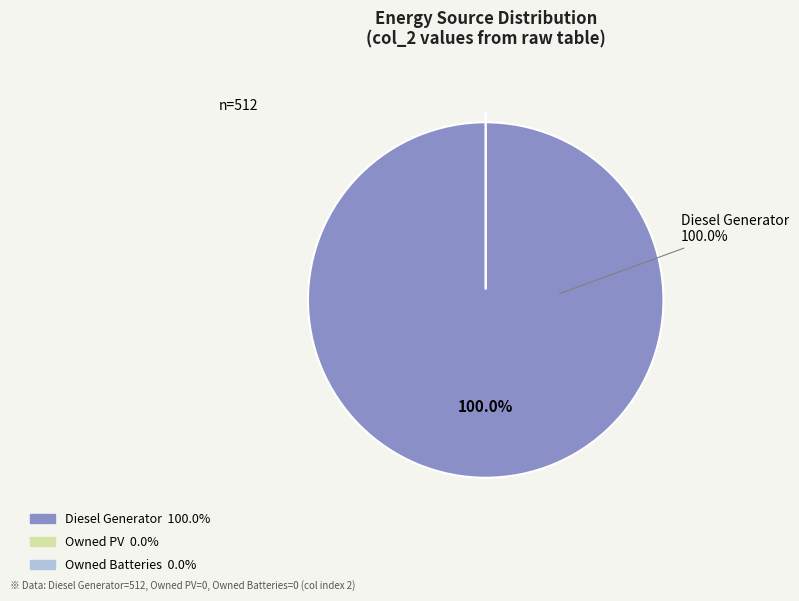

Is it true that Owned PV is 1% of the pie?

False